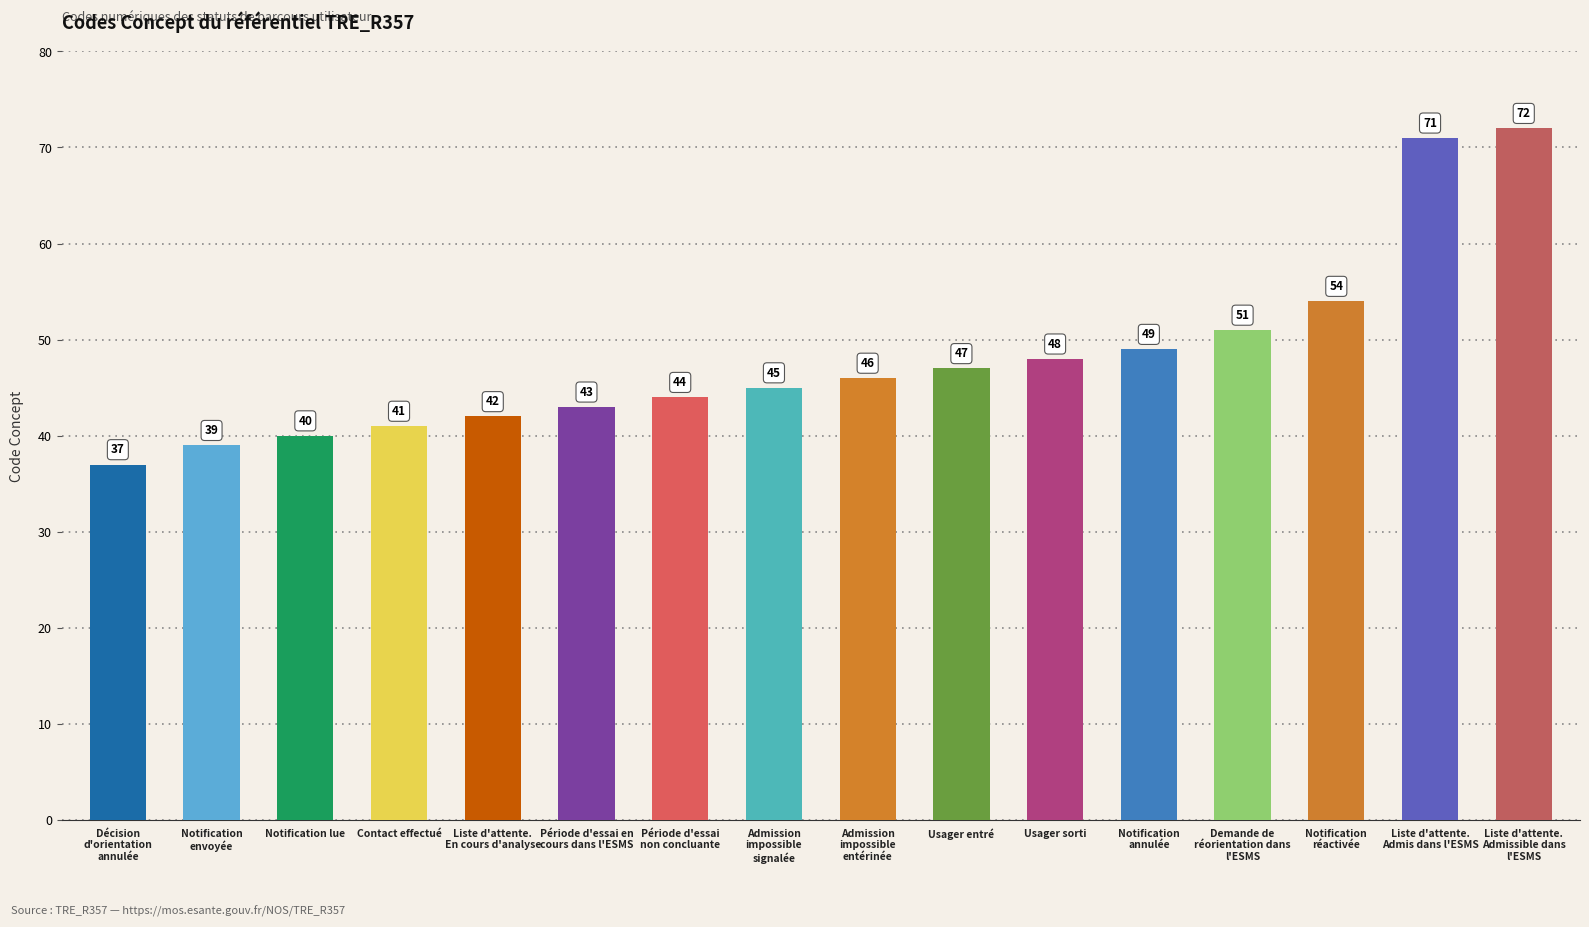

List the labels in order of value, smallest first.

Décision
d'orientation
annulée, Notification
envoyée, Notification lue, Contact effectué, Liste d'attente.
En cours d'analyse, Période d'essai en
cours dans l'ESMS, Période d'essai
non concluante, Admission
impossible
signalée, Admission
impossible
entérinée, Usager entré, Usager sorti, Notification
annulée, Demande de
réorientation dans
l'ESMS, Notification
réactivée, Liste d'attente.
Admis dans l'ESMS, Liste d'attente.
Admissible dans
l'ESMS